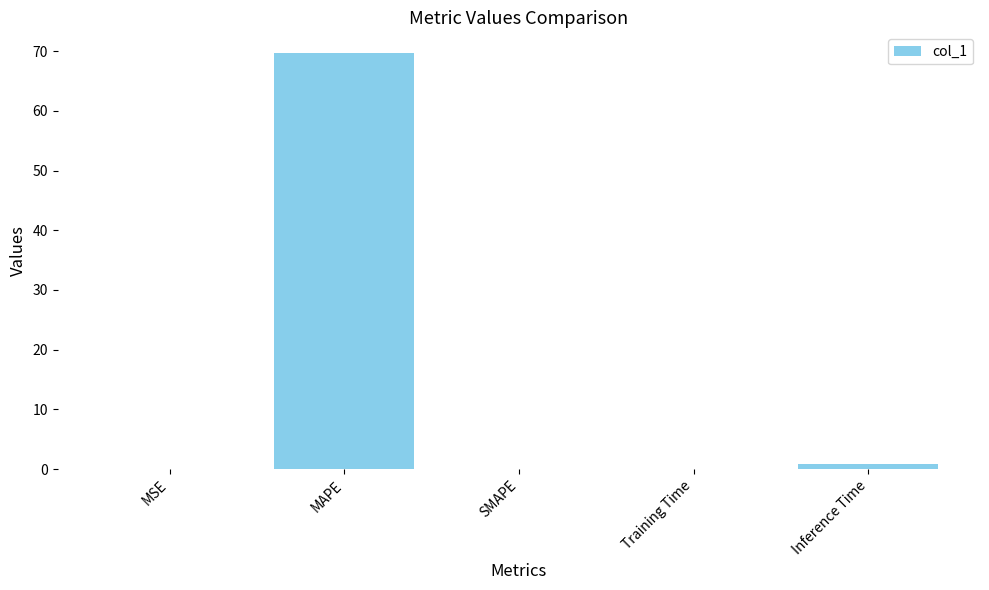

How many categories are shown in the chart?

5